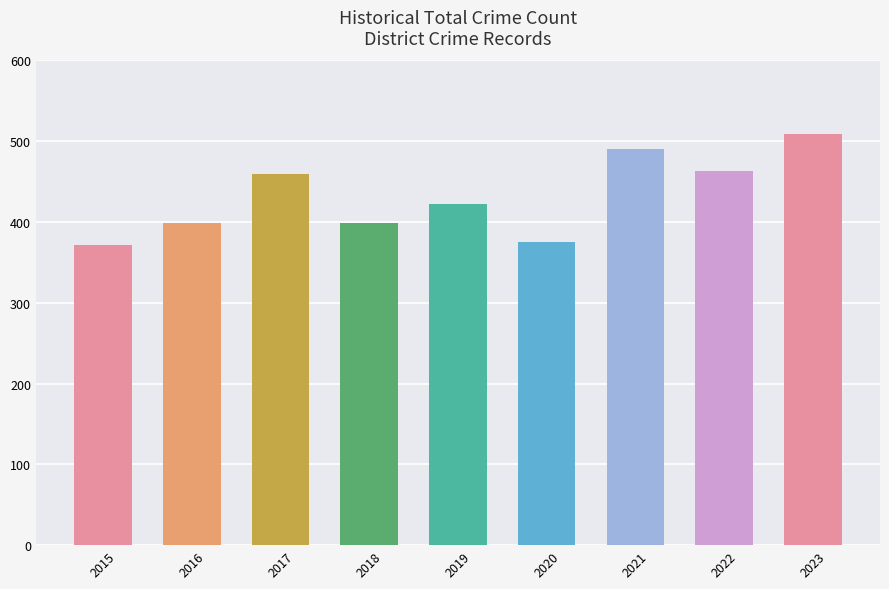

Reading right to left, list all the values displayed in this chart.

509	463	491	375	422	399	459	399	371